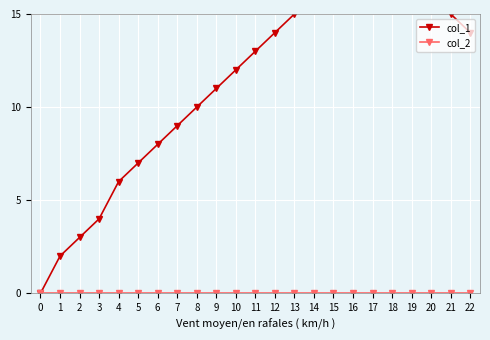

The col_2 series shows 0 at 5. True or false?

True